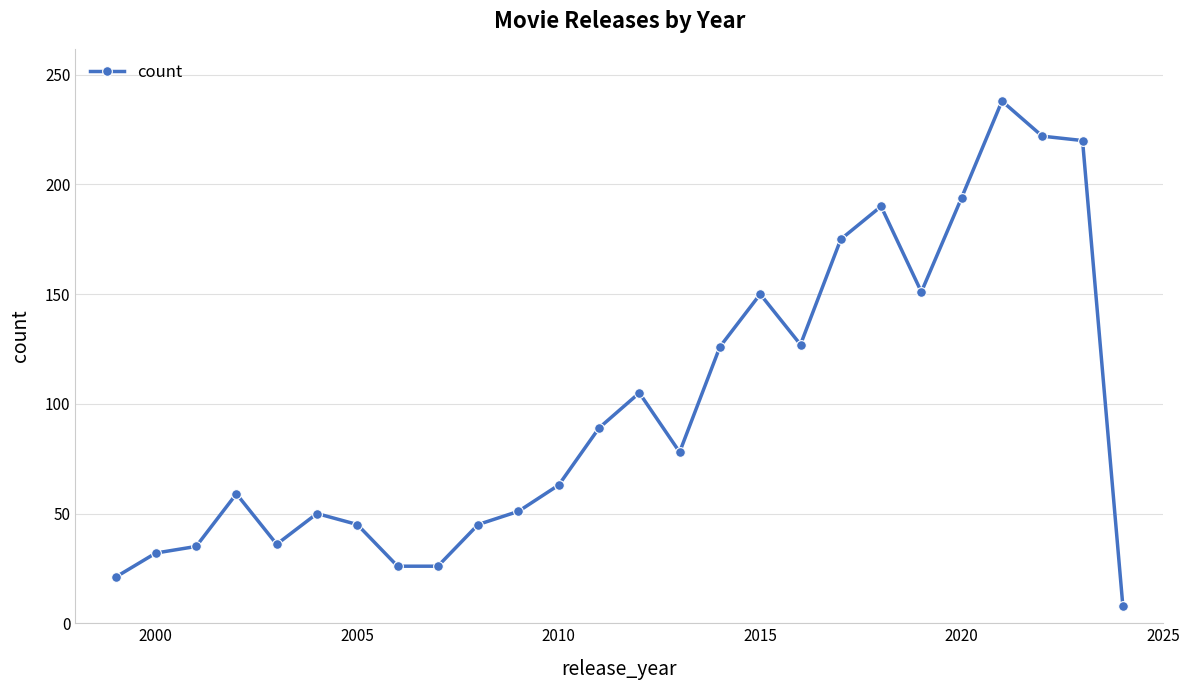

True or false: there are more than 2 points higher than both neighbors.

True